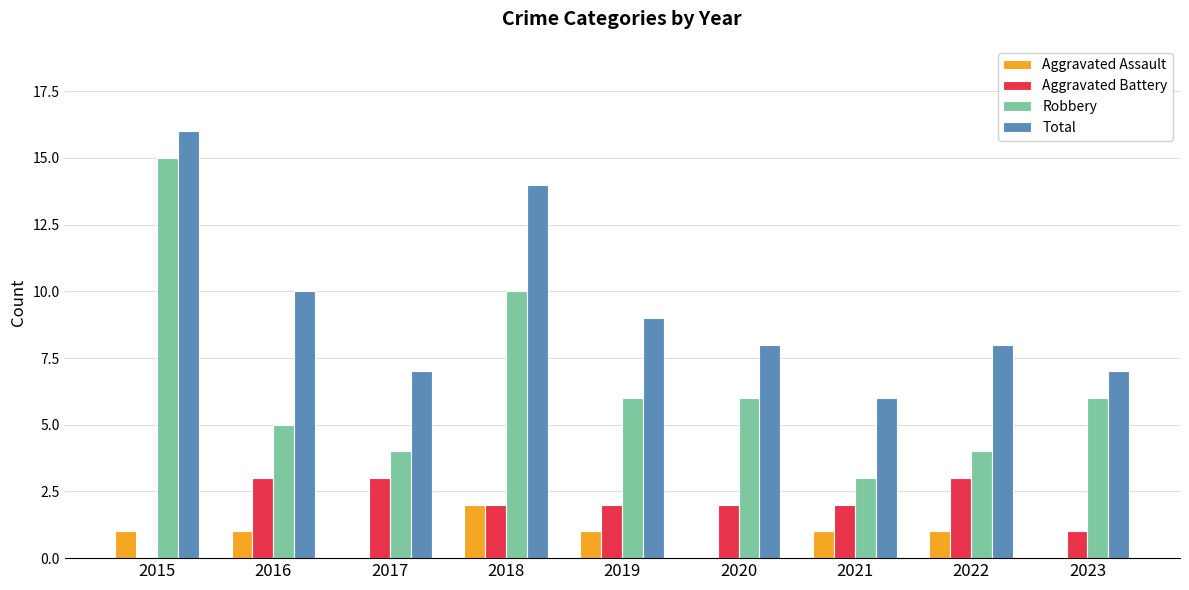

Reading right to left, list all the values displayed in this chart.

Aggravated Assault: 2023=0	2022=1	2021=1	2020=0	2019=1	2018=2	2017=0	2016=1	2015=1
Aggravated Battery: 2023=1	2022=3	2021=2	2020=2	2019=2	2018=2	2017=3	2016=3	2015=0
Robbery: 2023=6	2022=4	2021=3	2020=6	2019=6	2018=10	2017=4	2016=5	2015=15
Total: 2023=7	2022=8	2021=6	2020=8	2019=9	2018=14	2017=7	2016=10	2015=16